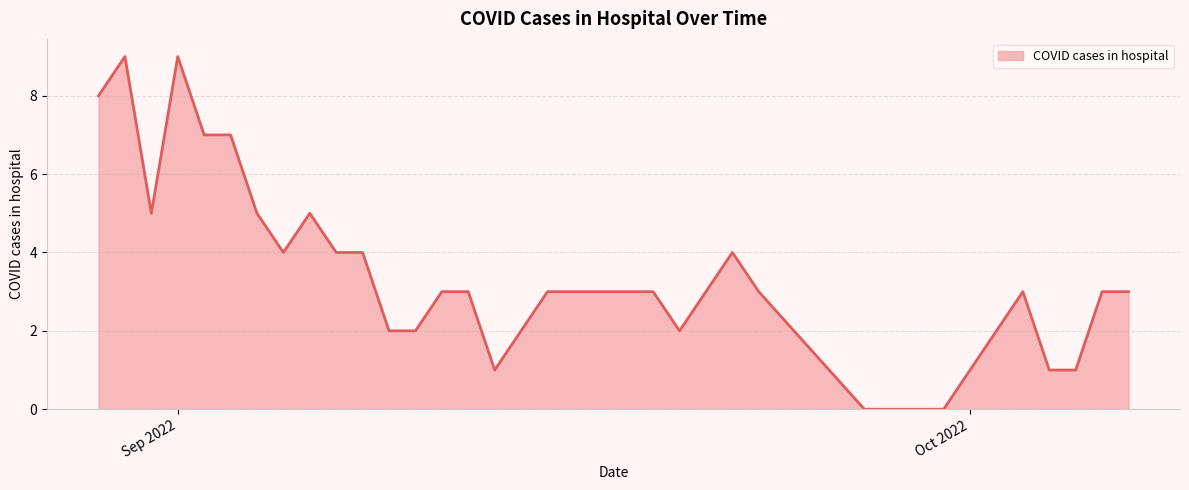

What is the maximum value shown in the chart?

9